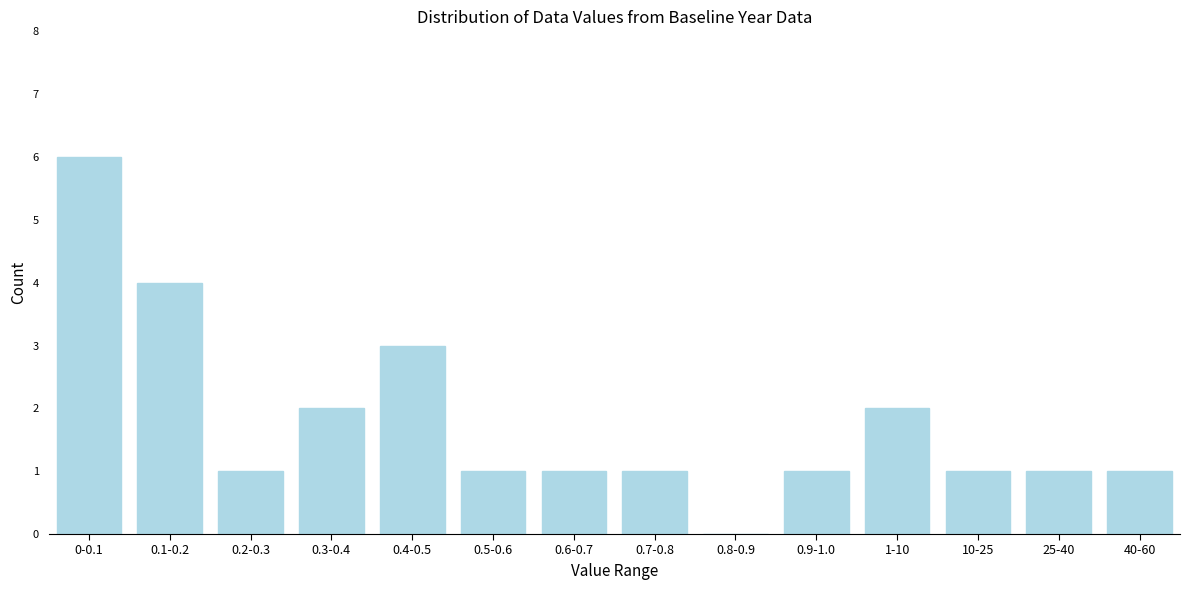

Reading left to right, transcribe all the data shown in this chart.

0-0.1=6	0.1-0.2=4	0.2-0.3=1	0.3-0.4=2	0.4-0.5=3	0.5-0.6=1	0.6-0.7=1	0.7-0.8=1	0.8-0.9=0	0.9-1.0=1	1-10=2	10-25=1	25-40=1	40-60=1